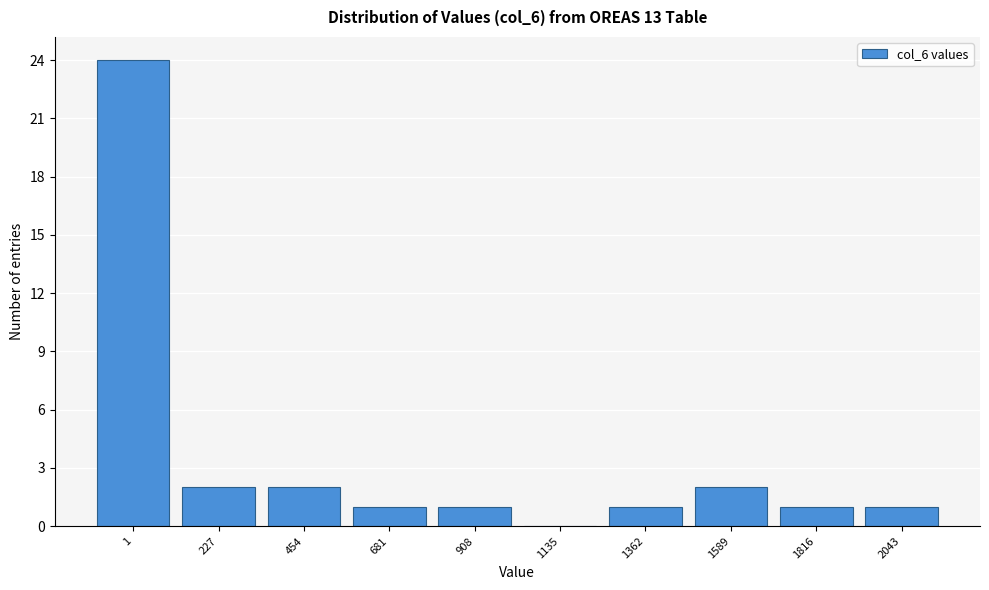

Reading right to left, what are all the values shown in this chart?

2043=1	1816=1	1589=2	1362=1	1135=0	908=1	681=1	454=2	227=2	1=24